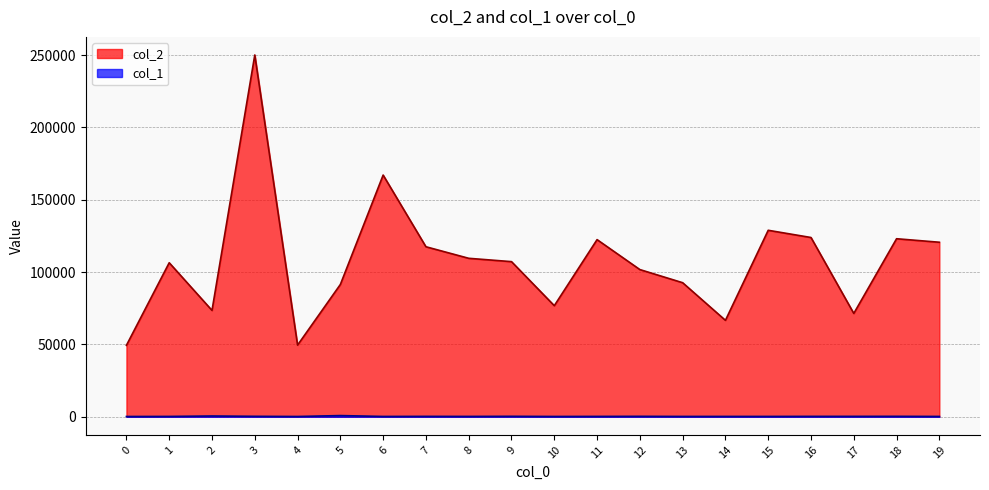

Where is col_1 nearest to the value 532?

2